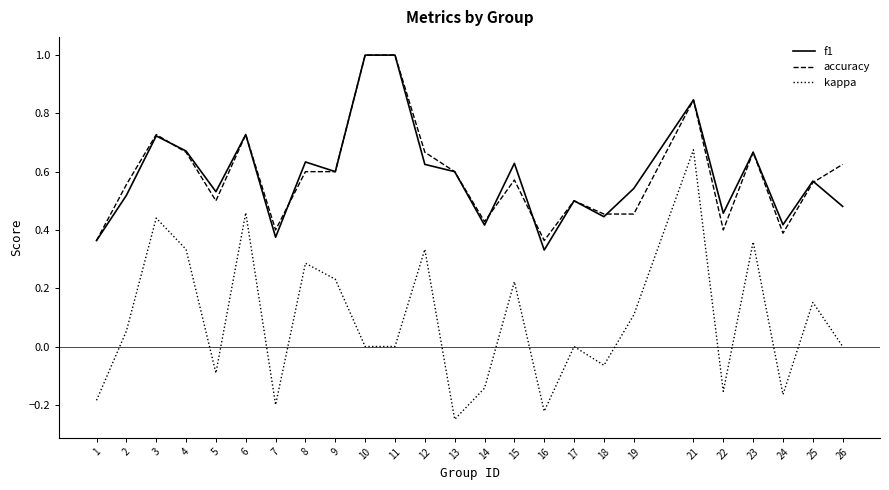

True or false: f1 and kappa intersect in this chart.

False